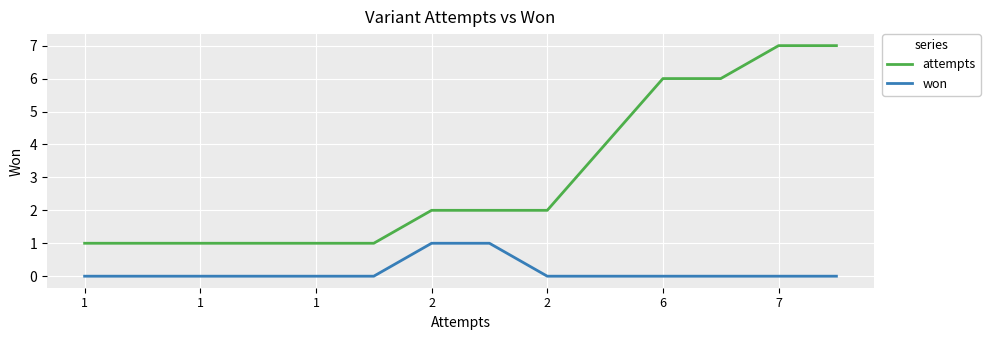

List the series in order of their overall mean, lowest first.

won, attempts